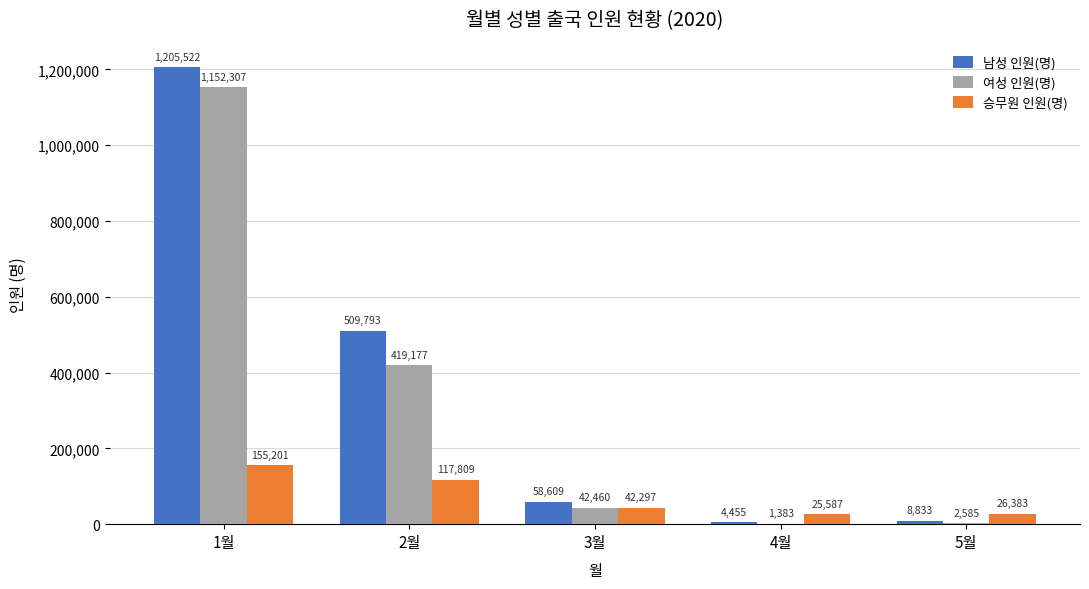

The 남성 인원(명) series shows 2102990 at 1월. True or false?

False